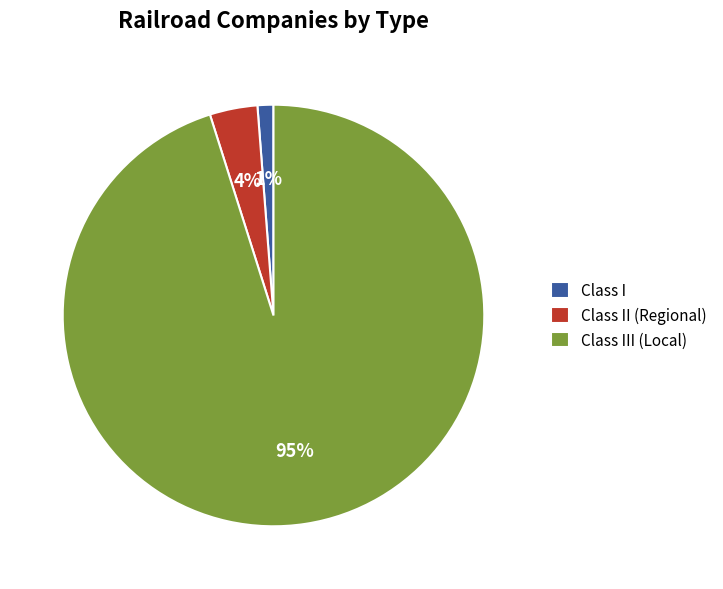

To the nearest percent, what is the average slice percentage?

33%